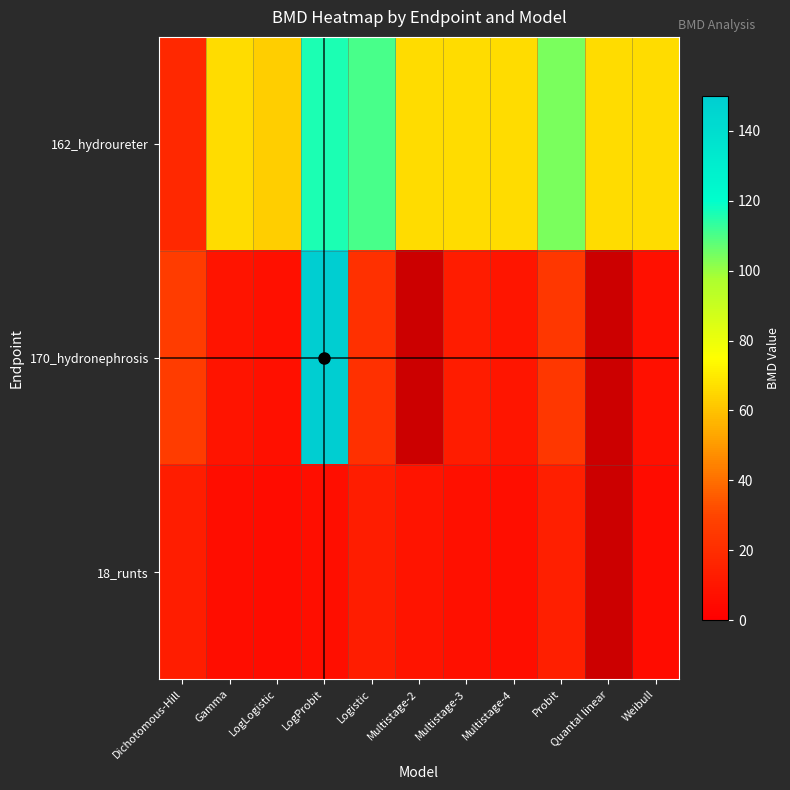

At which label is 18_runts closest to 9?

Multistage-2